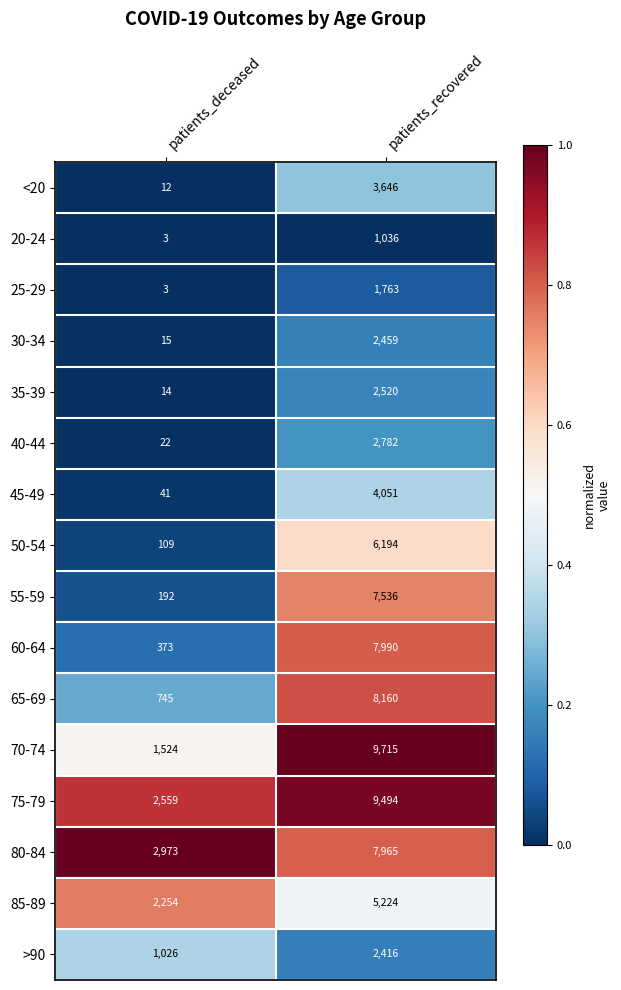

The 35-39 series shows 2520 at patients_recovered. True or false?

True